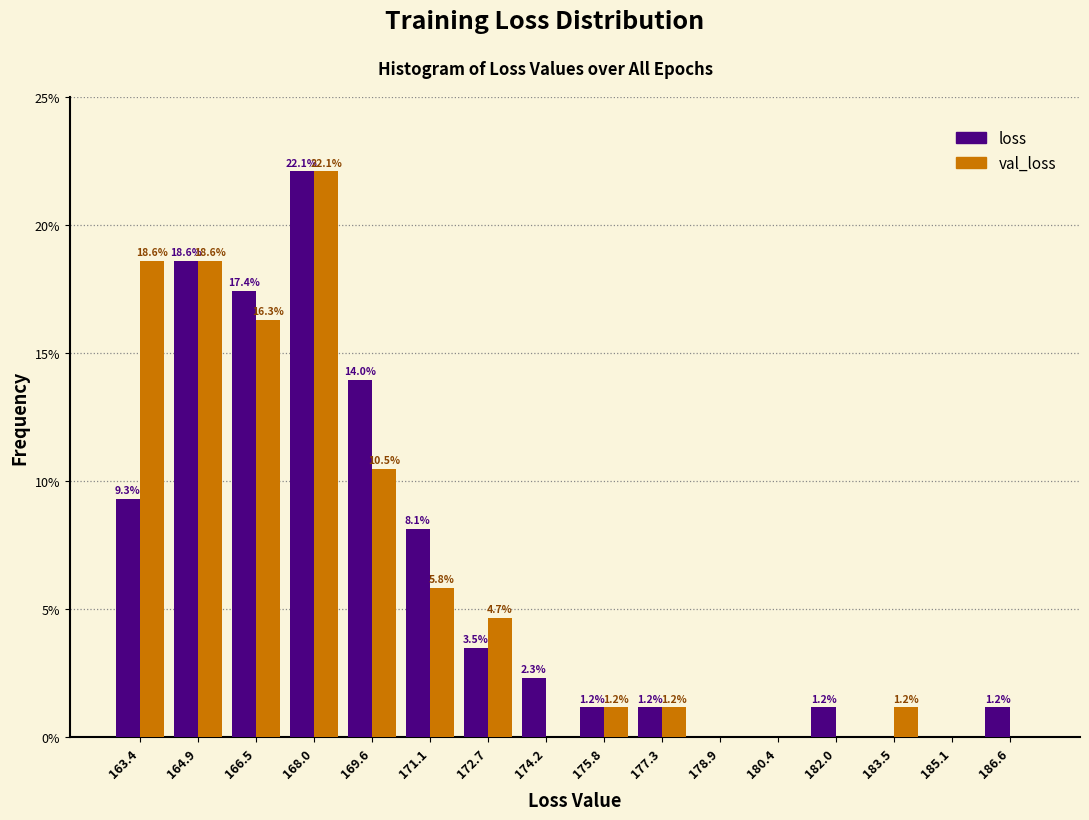

In the val_loss series, which range on the x-axis has the tallest bar?

167.2 to 168.8